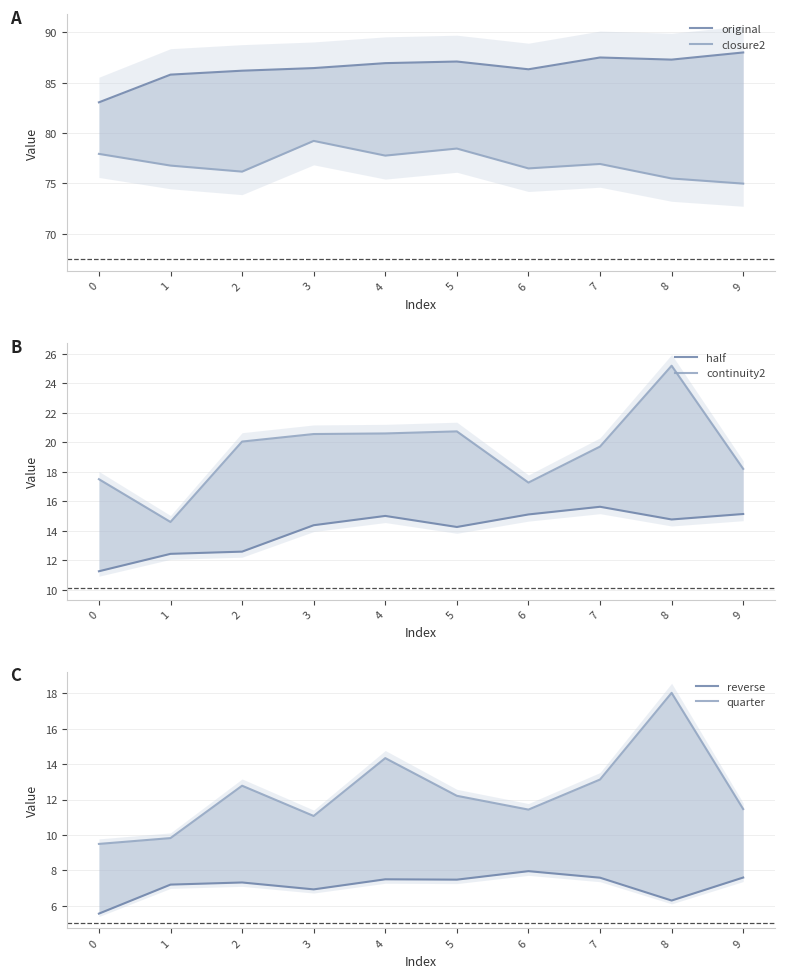

What is the value of the original point at the 5th from the left?

86.9